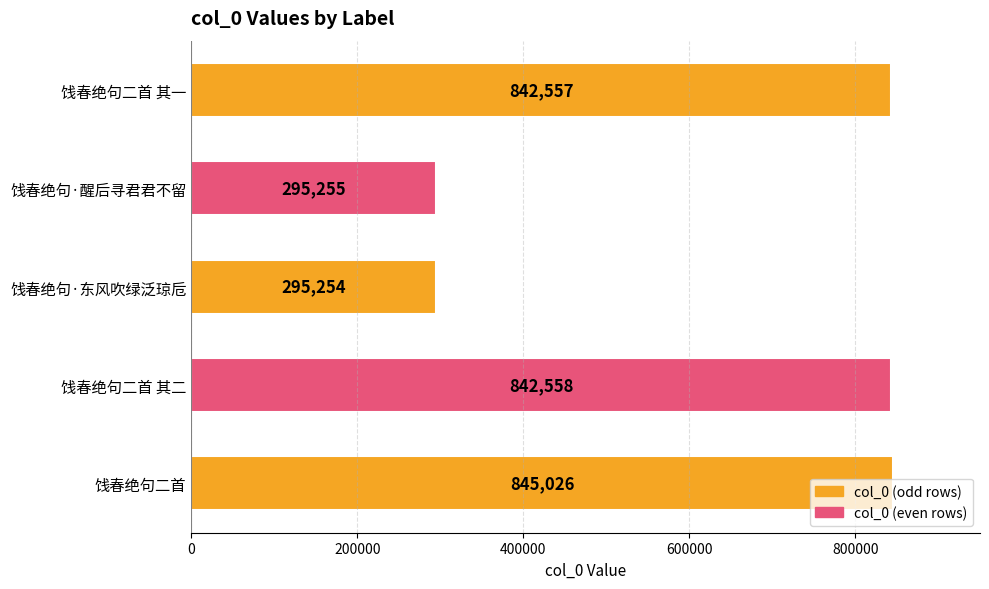

What is the value of the 3rd bar from the top?

295254